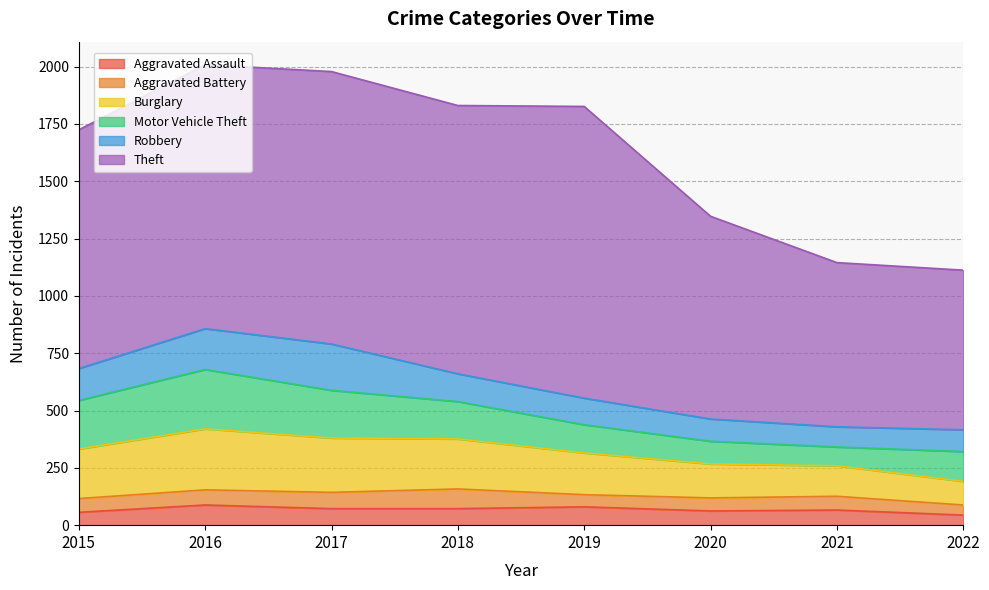

What is the value of the Motor Vehicle Theft point at the 5th from the left?

123